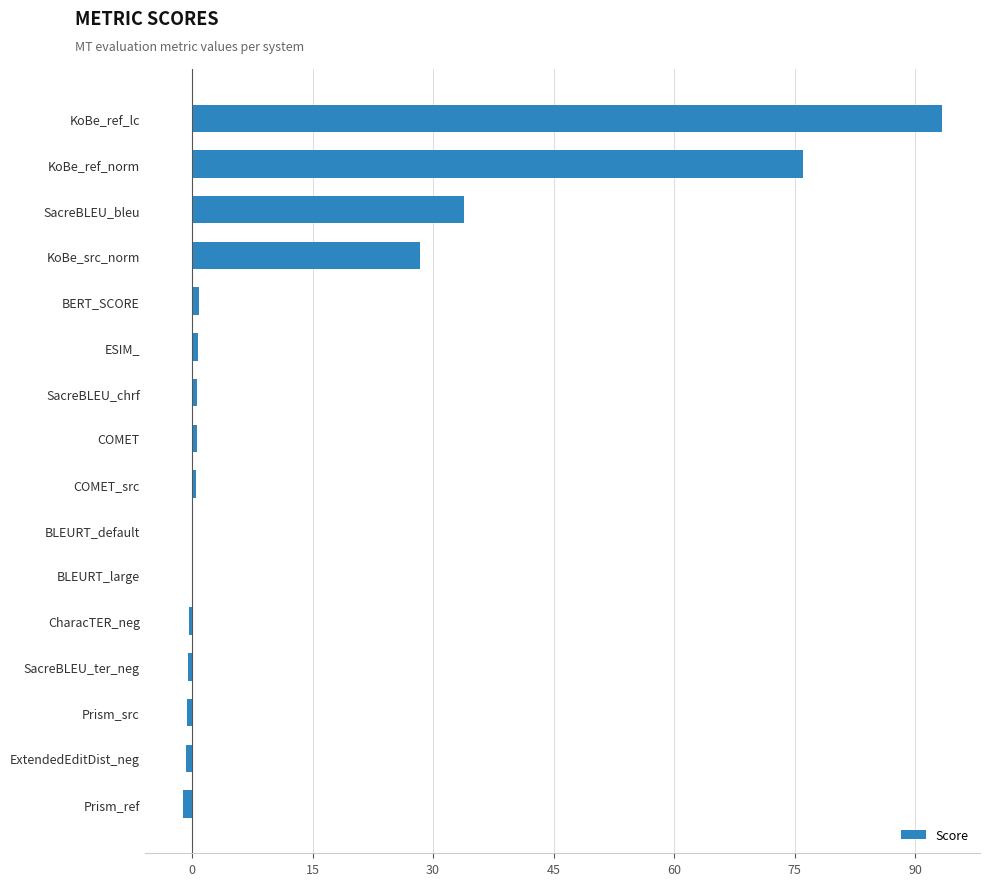

What is the maximum value shown in the chart?

93.3